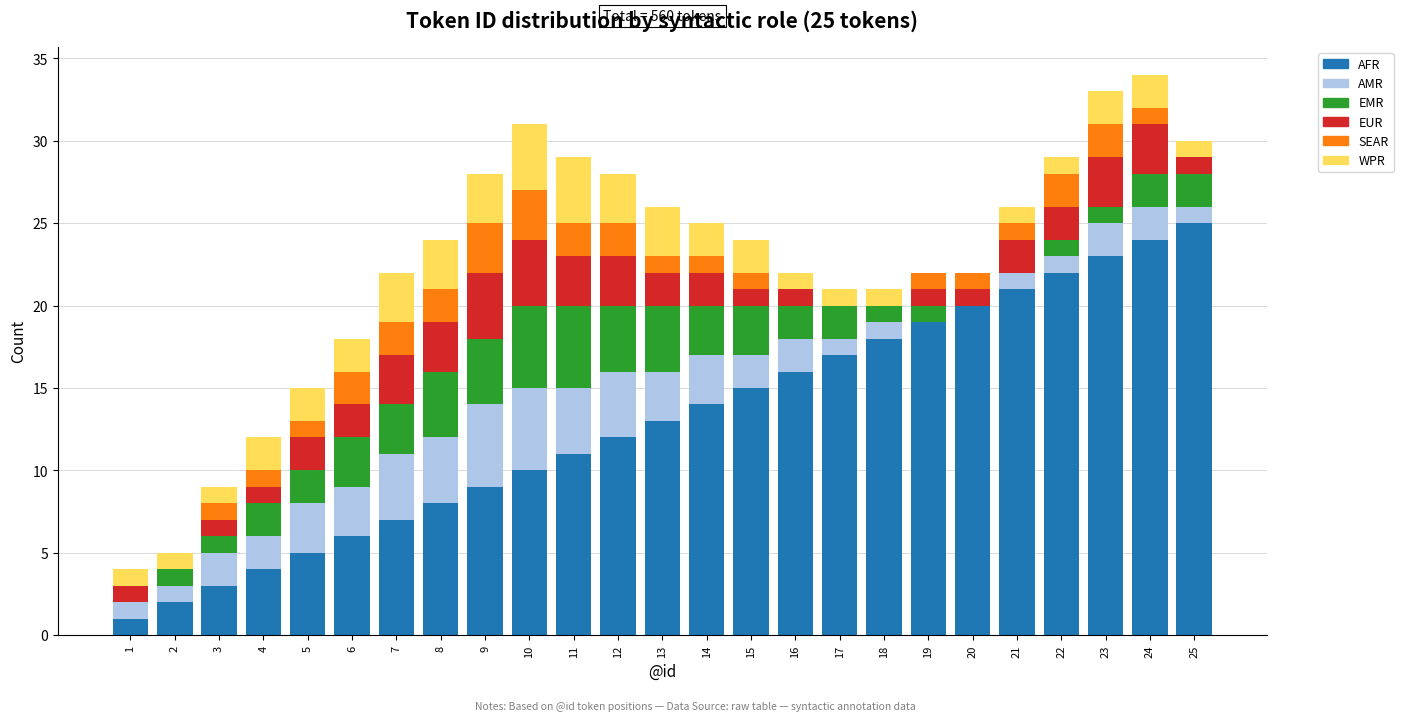

What is the maximum value for AFR?

25